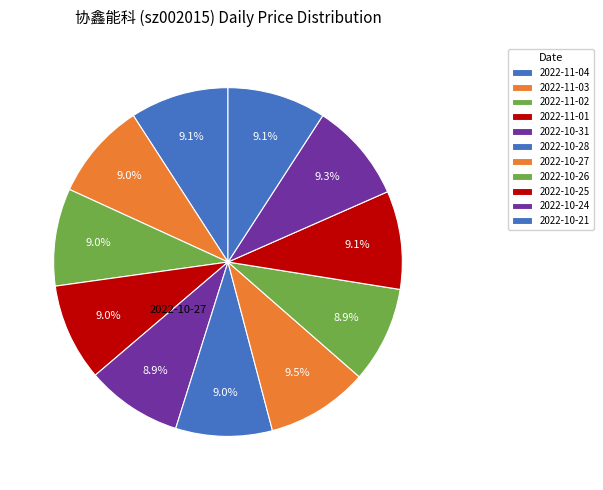

Is 2022-11-01 the majority of the pie?

No